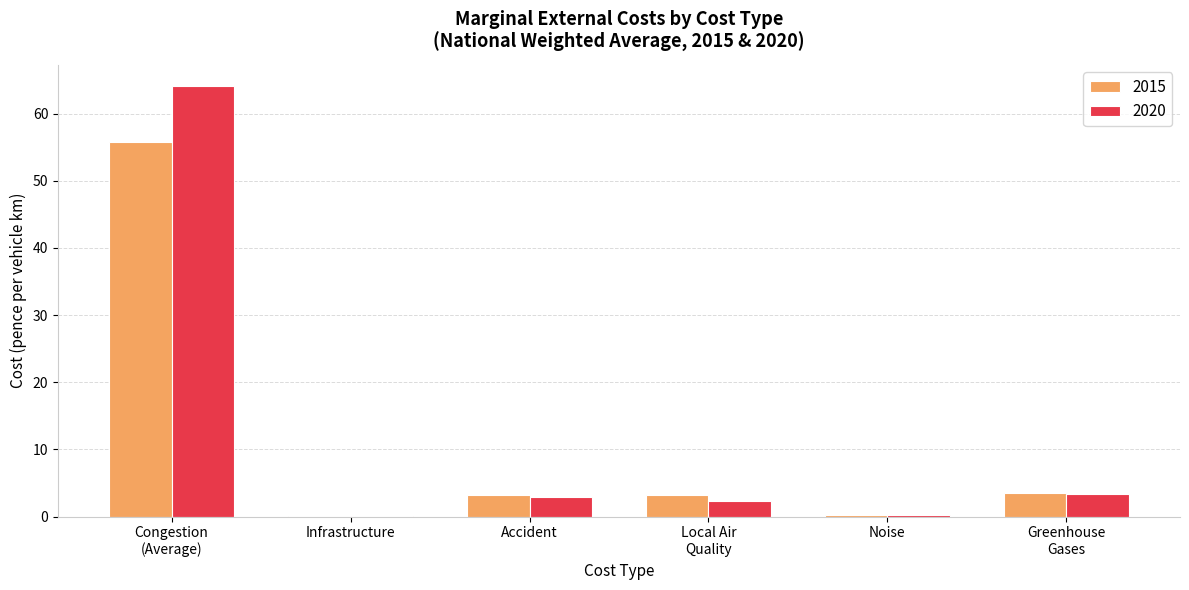

How many categories are shown in the chart?

6